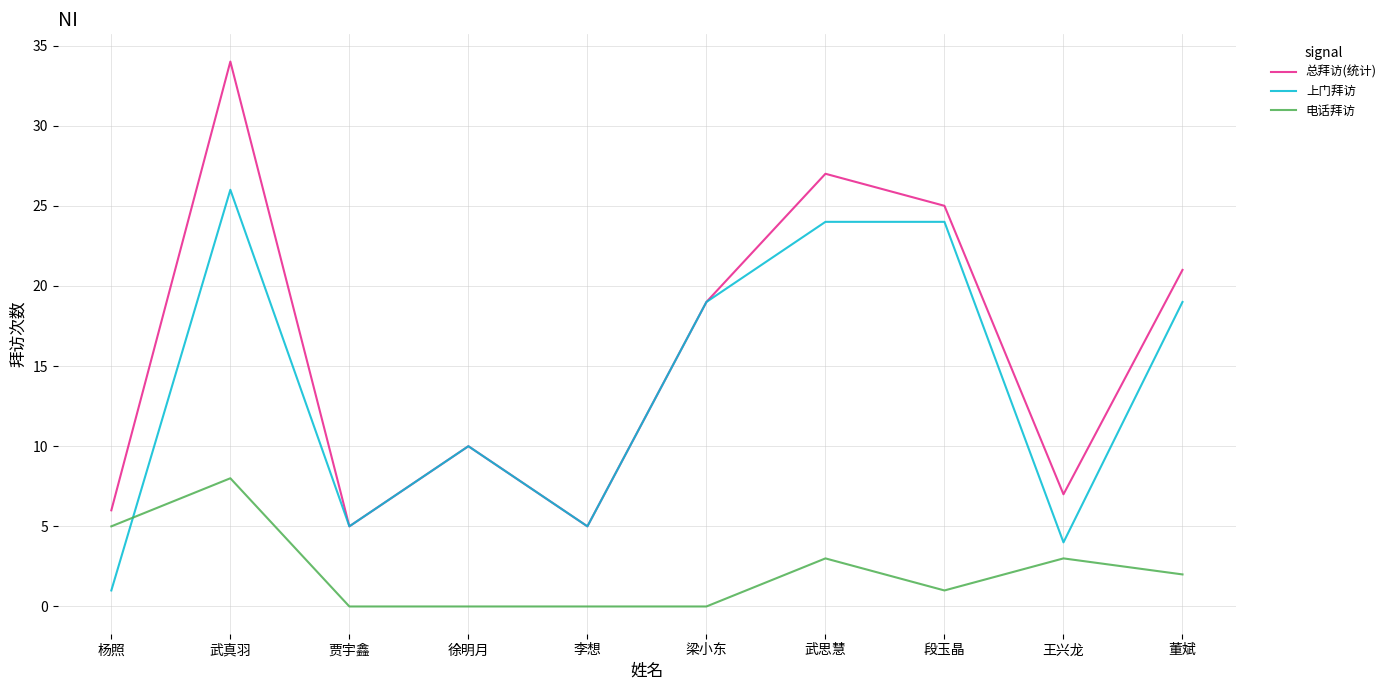

What is the difference between the second highest and minimum values in the 电话拜访 series?

5